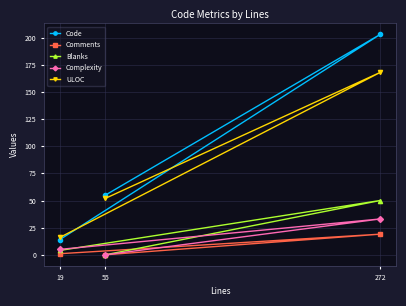

Reading left to right, extract all data points from this chart.

Code: 19=14	55=55	272=203
Comments: 19=1	55=0	272=19
Blanks: 19=4	55=0	272=50
Complexity: 19=5	55=0	272=33
ULOC: 19=16	55=52	272=168